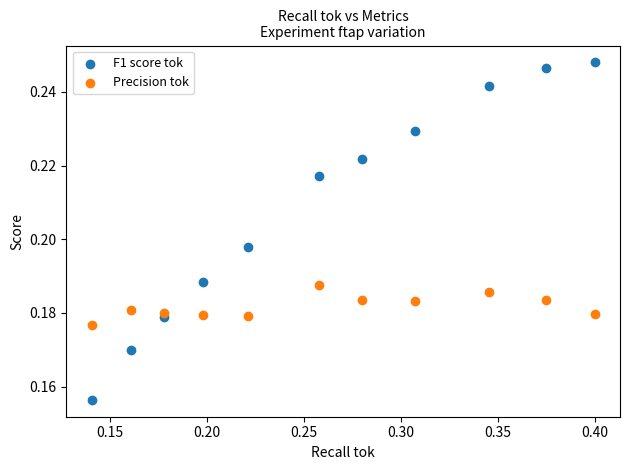

What are all the series names shown in the legend?

F1 score tok, Precision tok